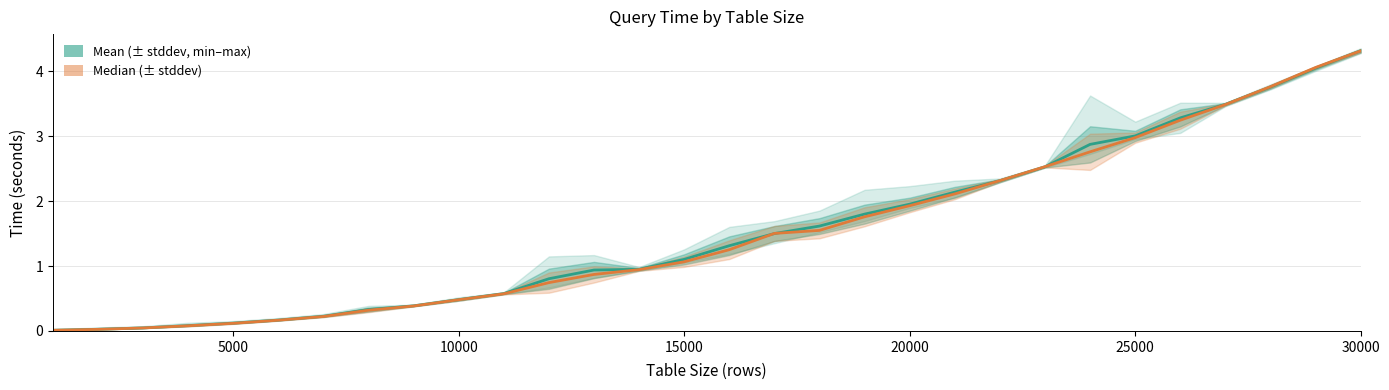

How many lines are shown in the chart?

2